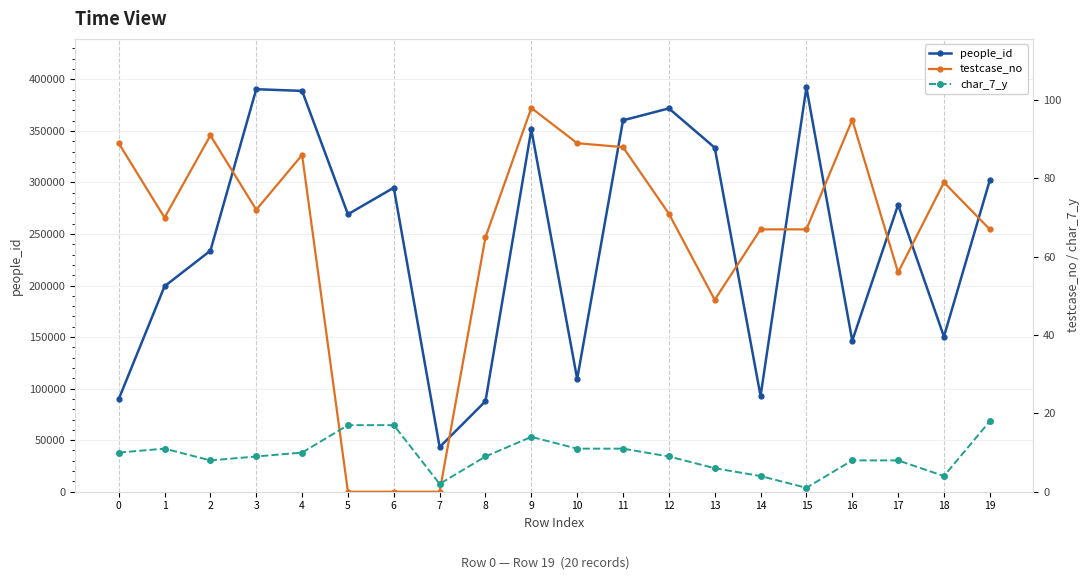

Between 0 and 16, which series saw the biggest shift?

people_id